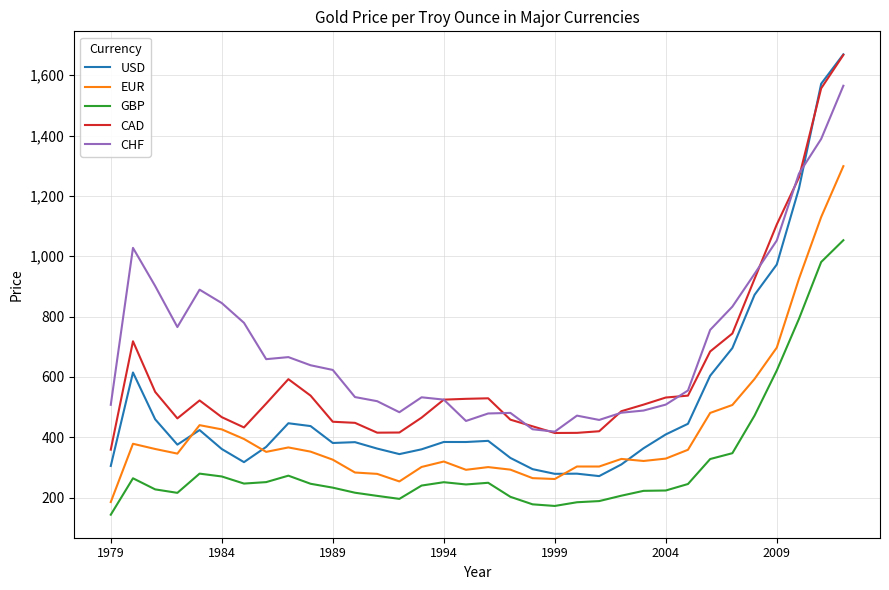

What are all the series names shown in the legend?

USD, EUR, GBP, CAD, CHF